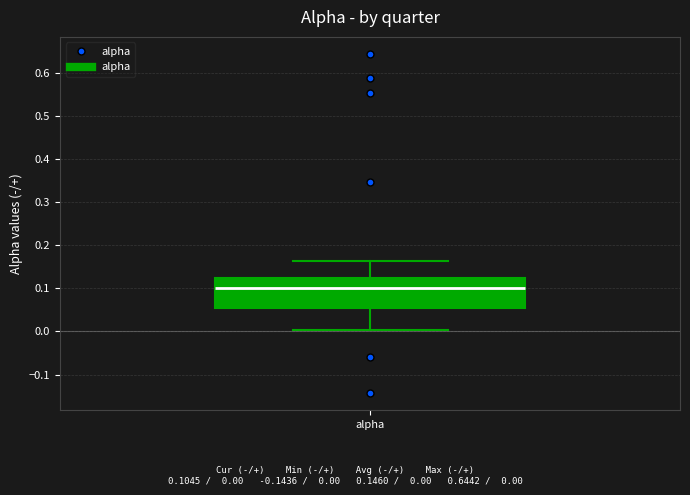

Read this box plot against the y-axis: the position of the median line, the range covered by the box, and the ends of both whiskers. The values are not printed on the chart, so give them approximately, as read against the axis.

median 0.10, box 0.05 to 0.12, whiskers 0.00 to 0.16